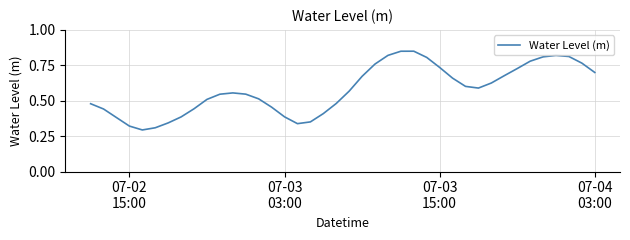

Is this an area chart (filled region under the line)?

No